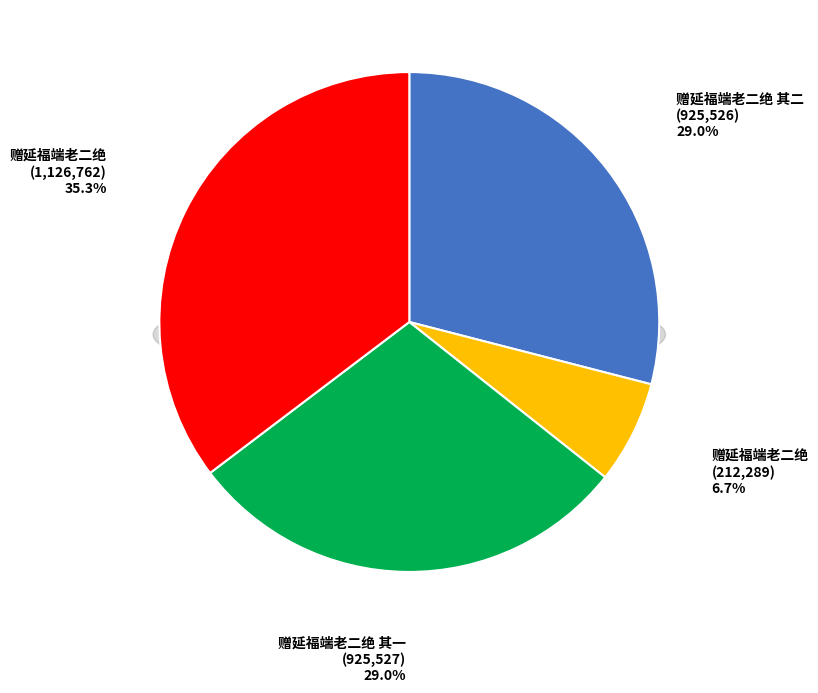

To the nearest percent, what is the difference between the 赠延福端老二绝 and 赠延福端老二绝 其二 slice percentages?

22%